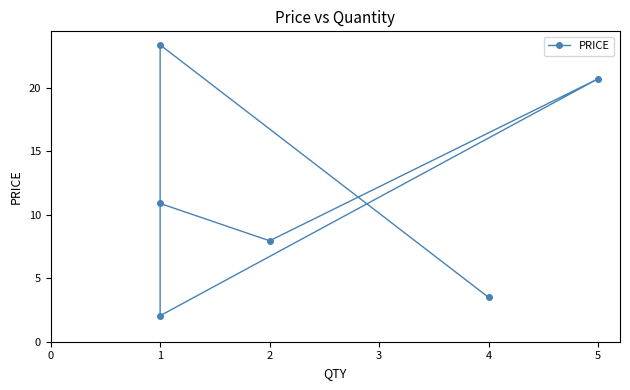

What is the minimum value shown in the chart?

2.0